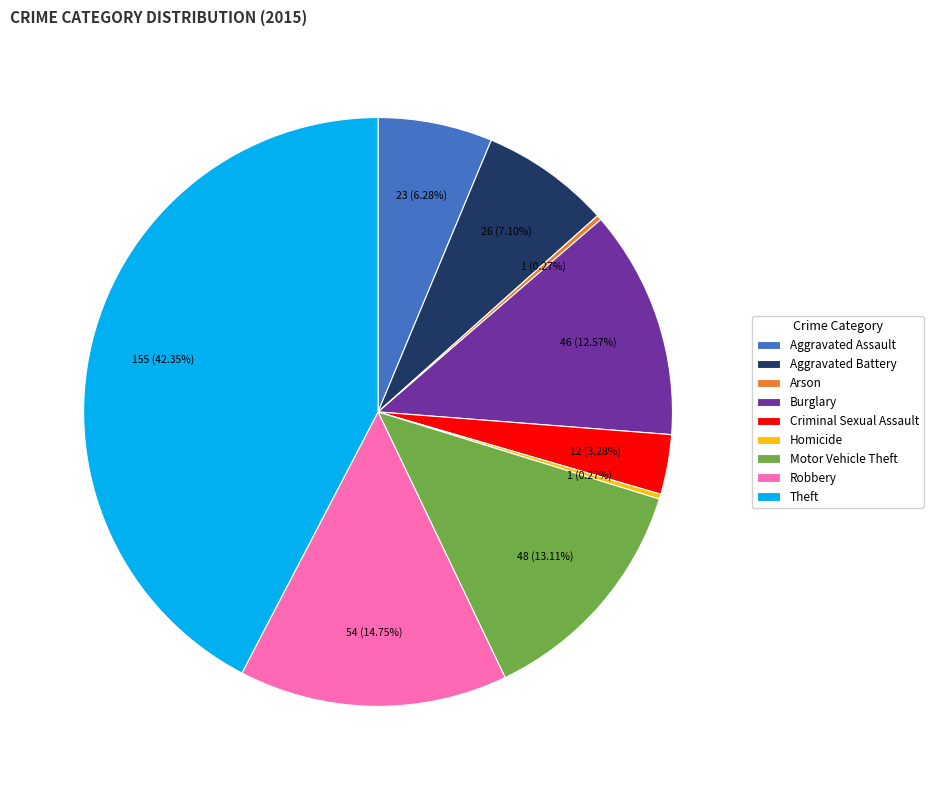

Which slice is the largest?

Theft